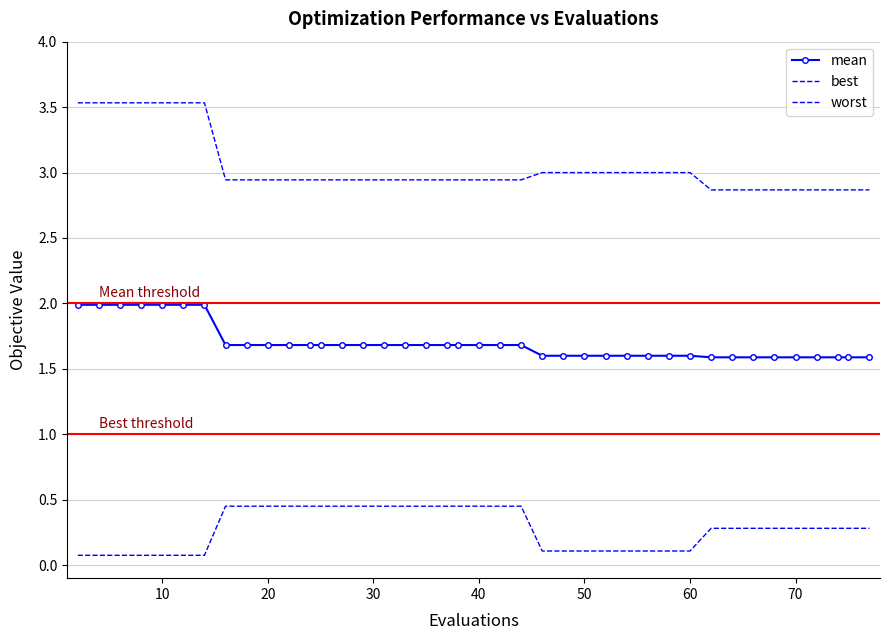

What is the lowest value of the worst series?

2.9